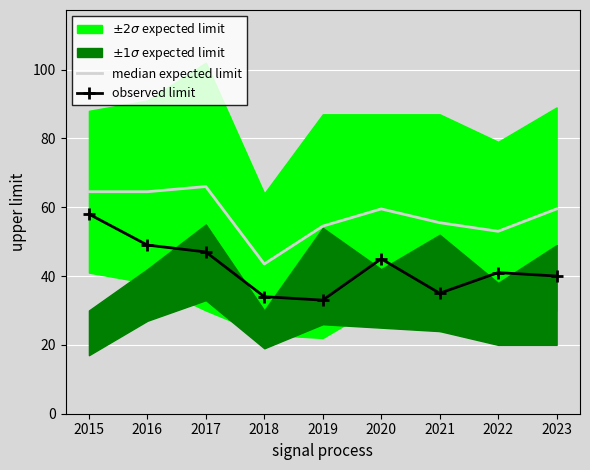

Reading left to right, what are all the values shown in this chart?

median expected limit: 2015=64.5	2016=64.5	2017=66.0	2018=43.5	2019=54.5	2020=59.5	2021=55.5	2022=53.0	2023=59.5
observed limit: 2015=58.0	2016=49.0	2017=47.0	2018=34.0	2019=33.0	2020=45.0	2021=35.0	2022=41.0	2023=40.0